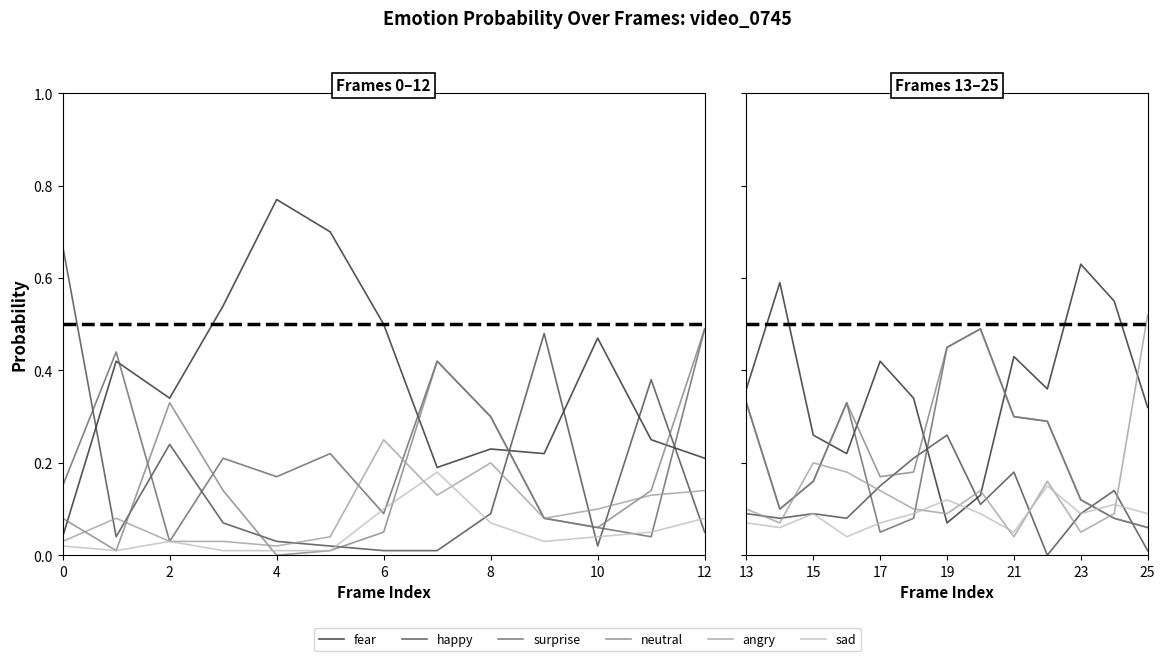

Between 10 and 12, which series saw the biggest shift?

angry